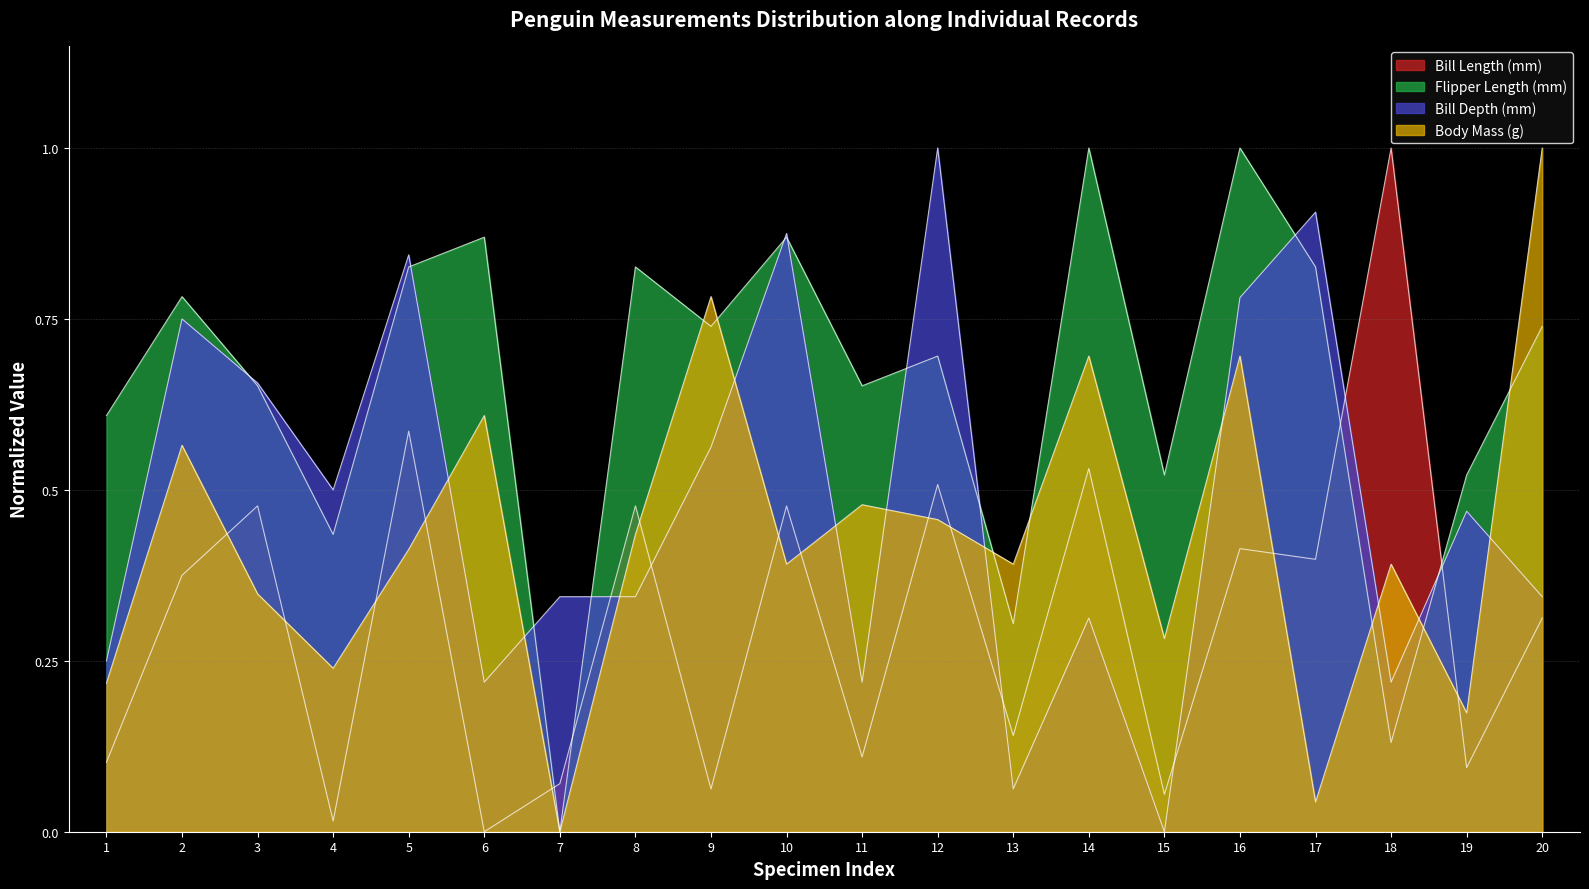

After their last crossing, which series has the higher values: Body Mass (g) or Flipper Length (mm)?

Body Mass (g)